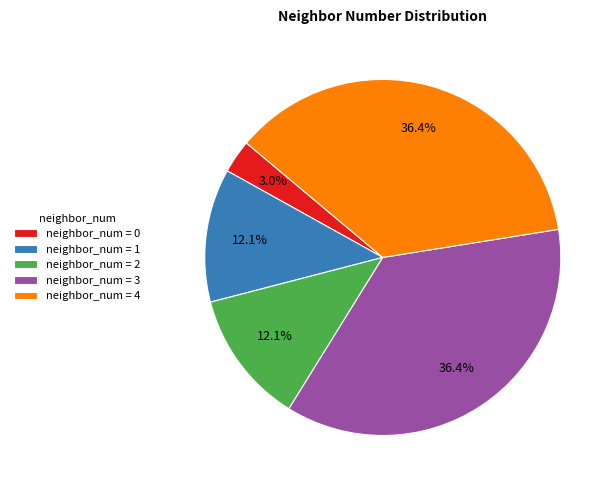

Do neighbor_num = 0 and neighbor_num = 3 together represent more than half of the pie?

No